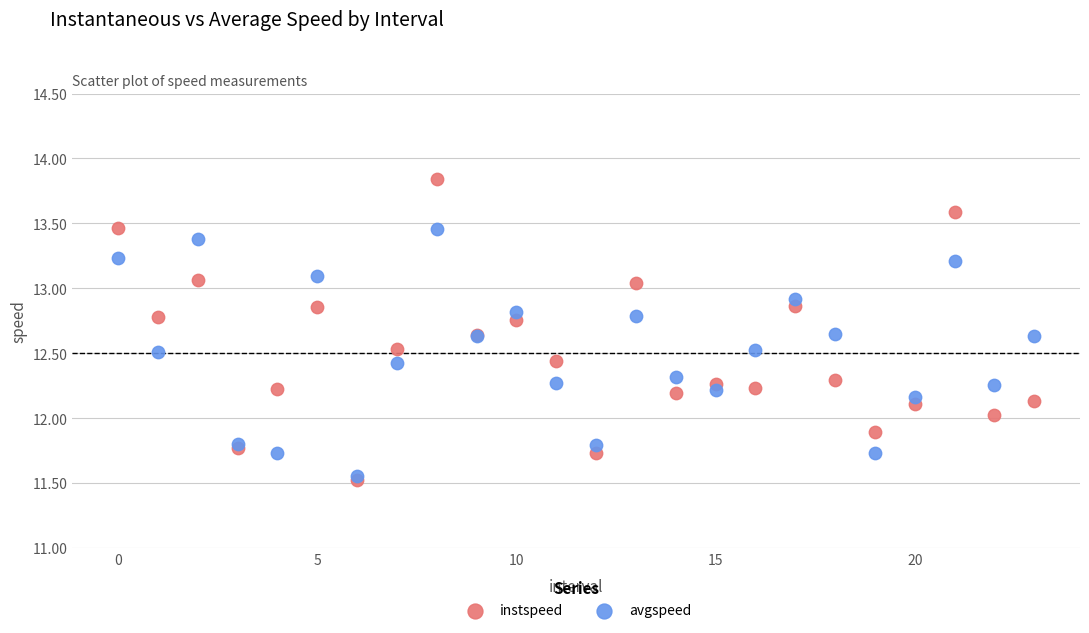

What are all the series names shown in the legend?

instspeed, avgspeed